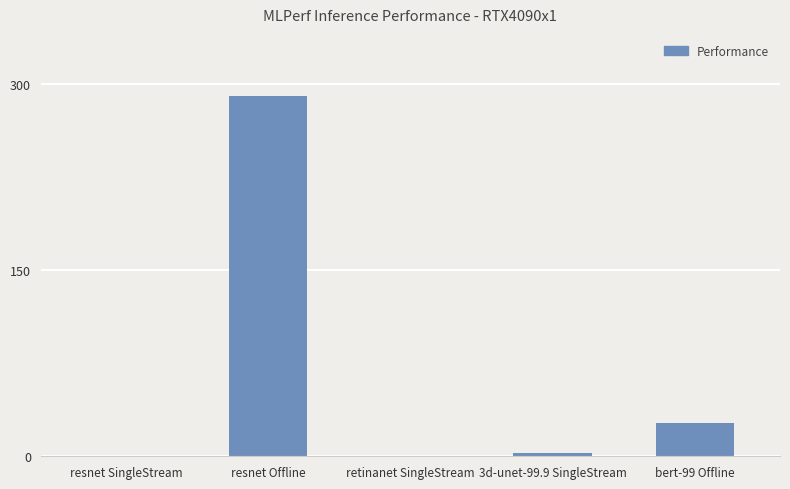

Between 3d-unet-99.9 SingleStream and retinanet SingleStream, which is larger?

3d-unet-99.9 SingleStream